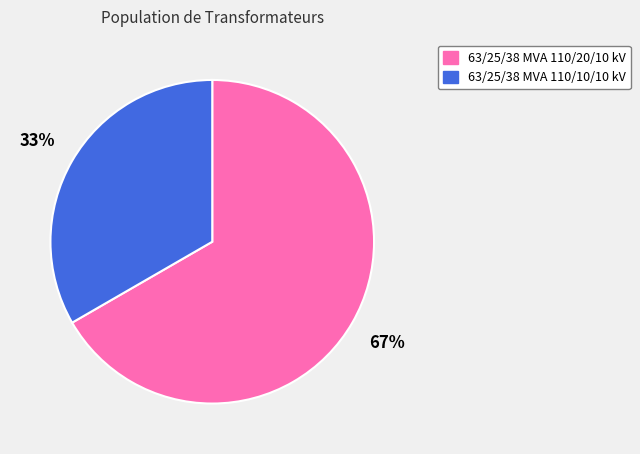

Does any single category account for the majority?

Yes